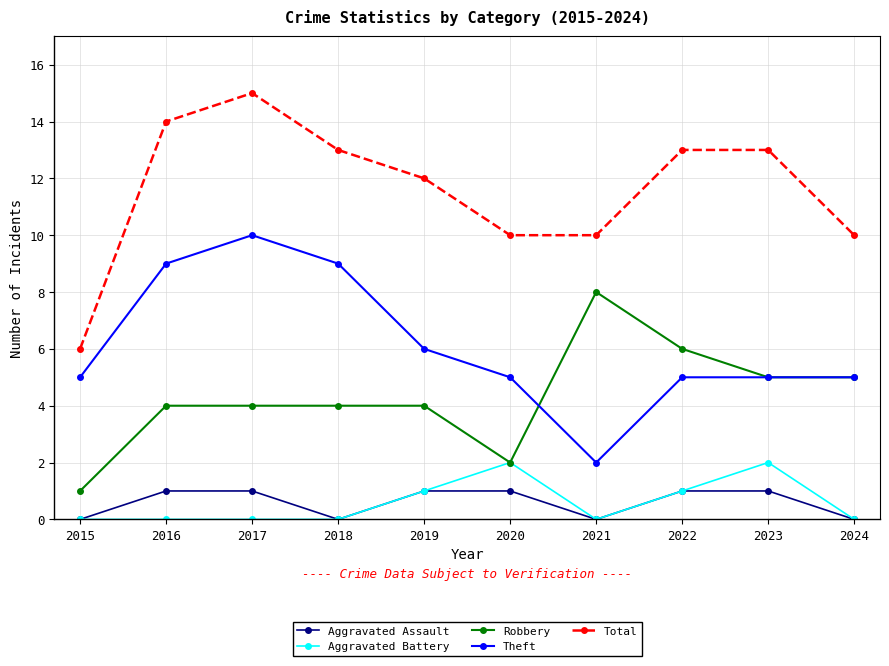

Count the Aggravated Battery values in the range 0 to 1.

8